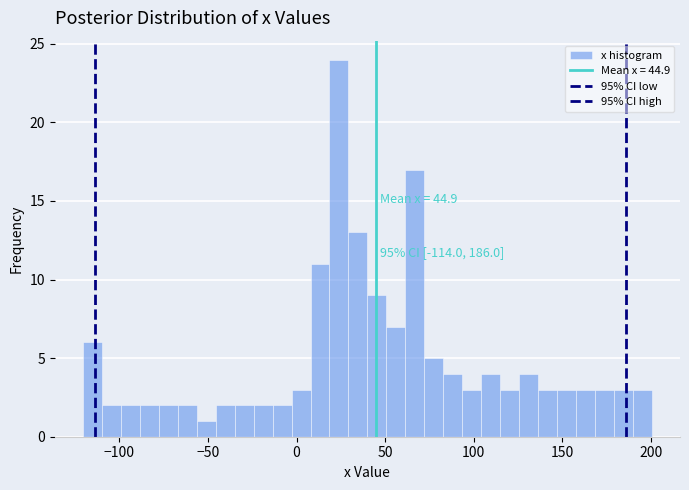

Read against the x-axis, roughly where is the centre of the tallest bar?

25